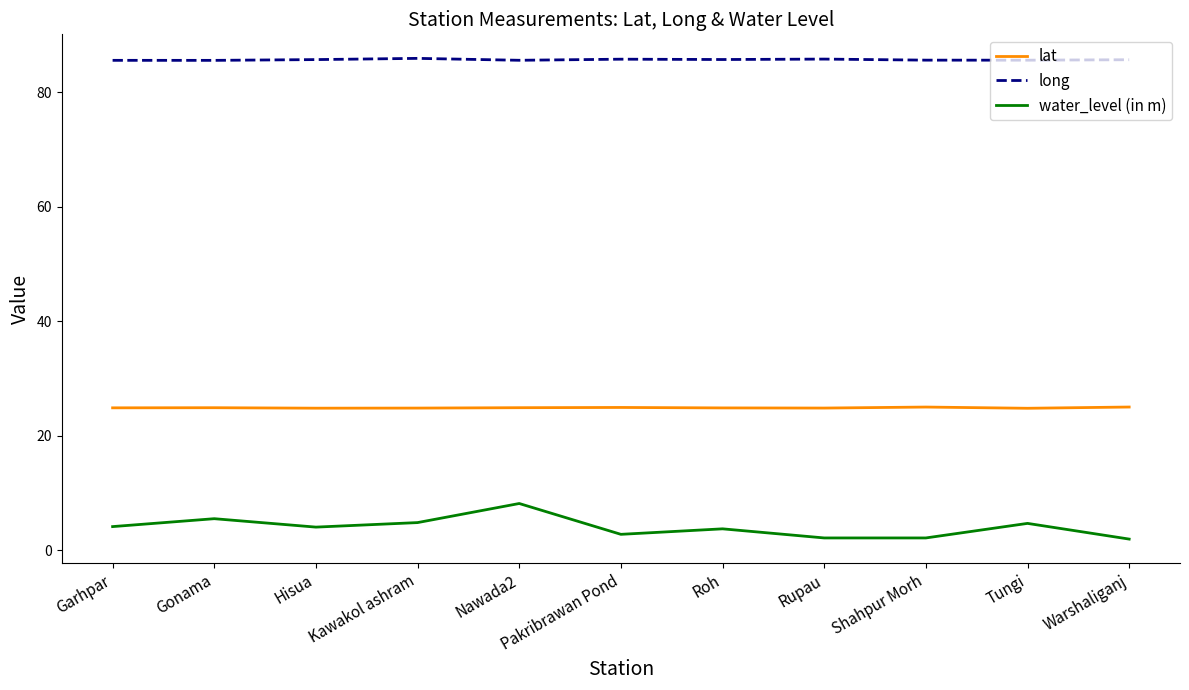

What is the spread (max minus min) of values at Kawakol ashram?

81.0